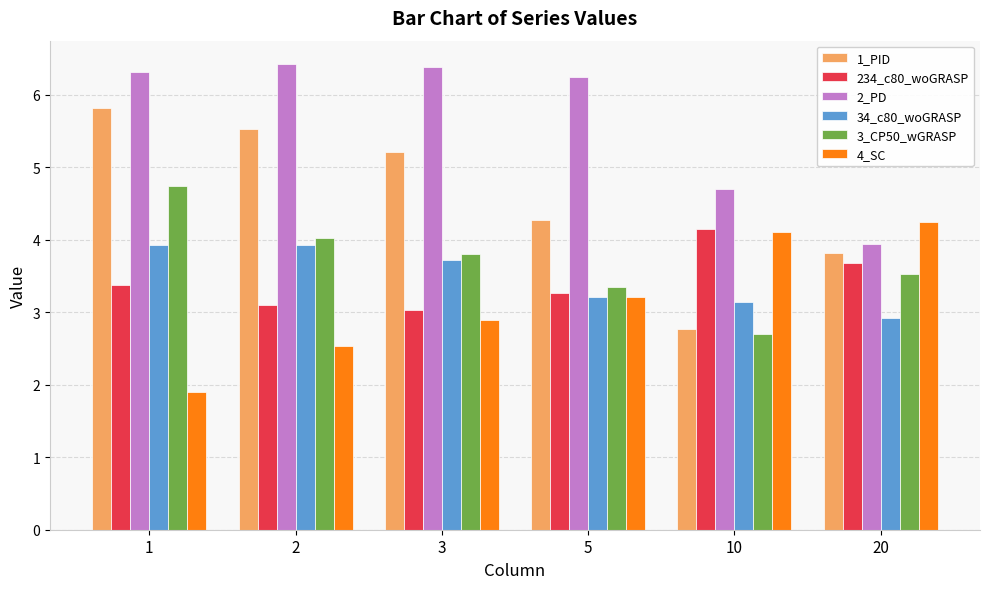

Rank the series by their maximum value, from lowest to highest.

34_c80_woGRASP, 234_c80_woGRASP, 4_SC, 3_CP50_wGRASP, 1_PID, 2_PD